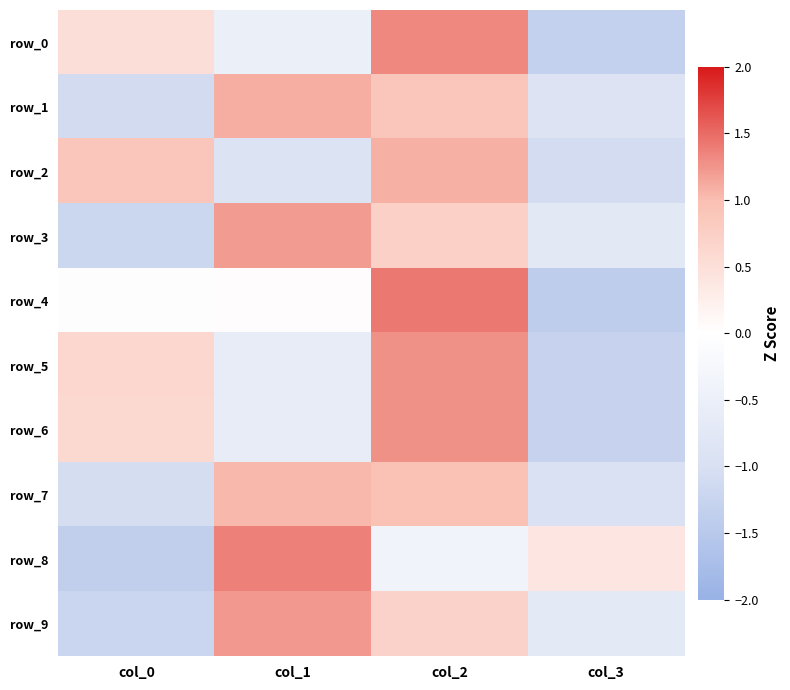

What is the total value across all series at col_0?

-3.3